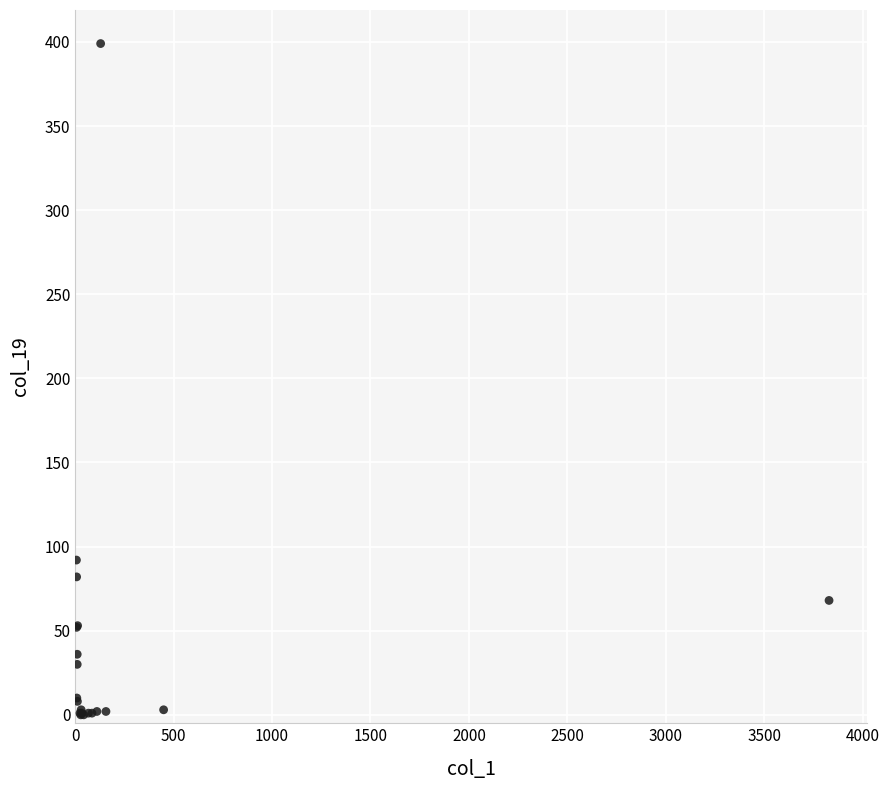

What Y value in the scatter plot is closest to 199?

92